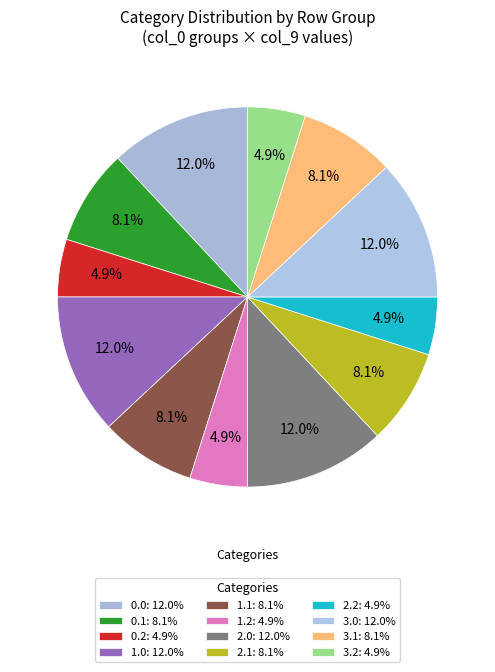

How many segments does this pie chart have?

12